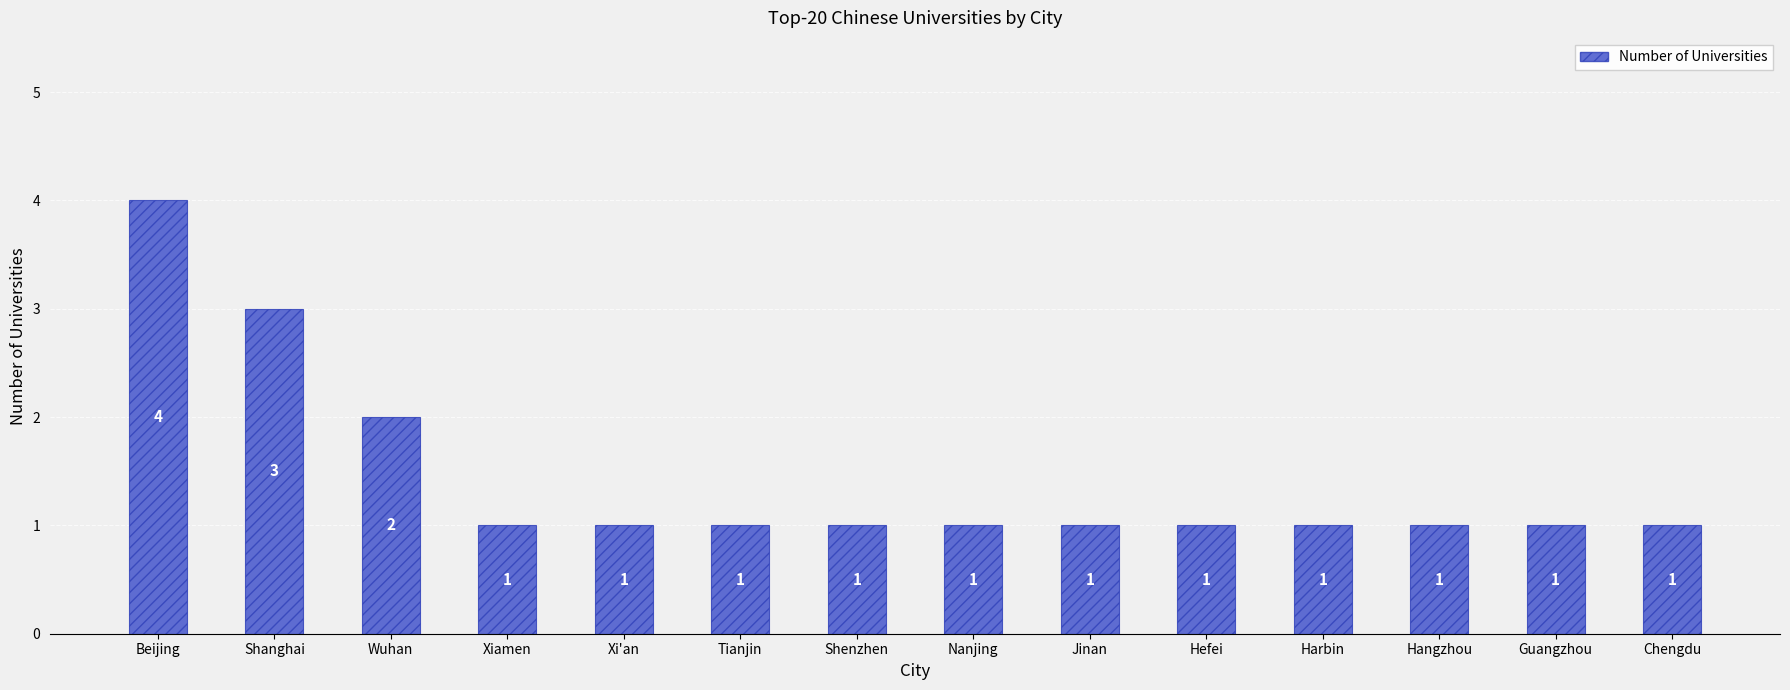

What is the greatest value displayed?

4